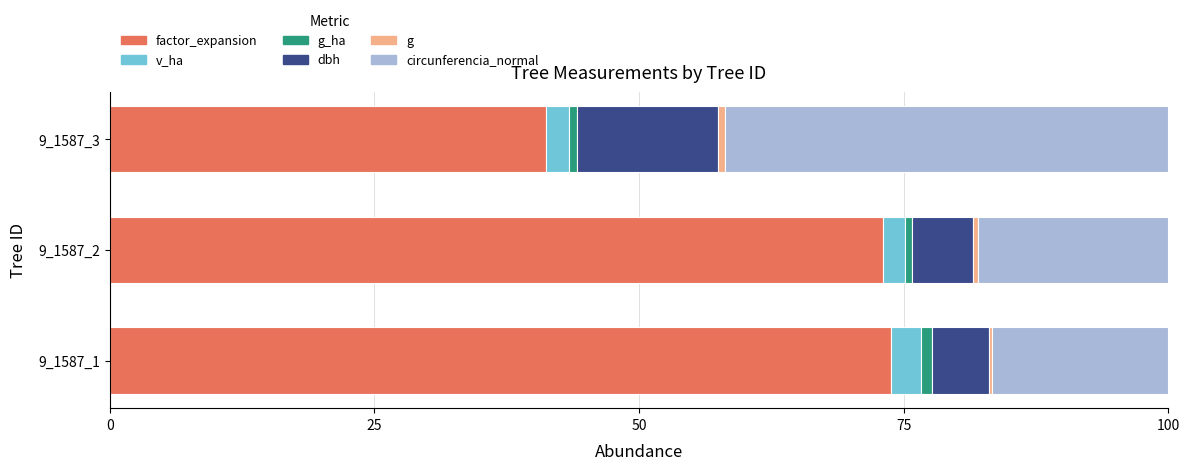

The value of factor_expansion at 9_1587_1 is 106.6. True or false?

False